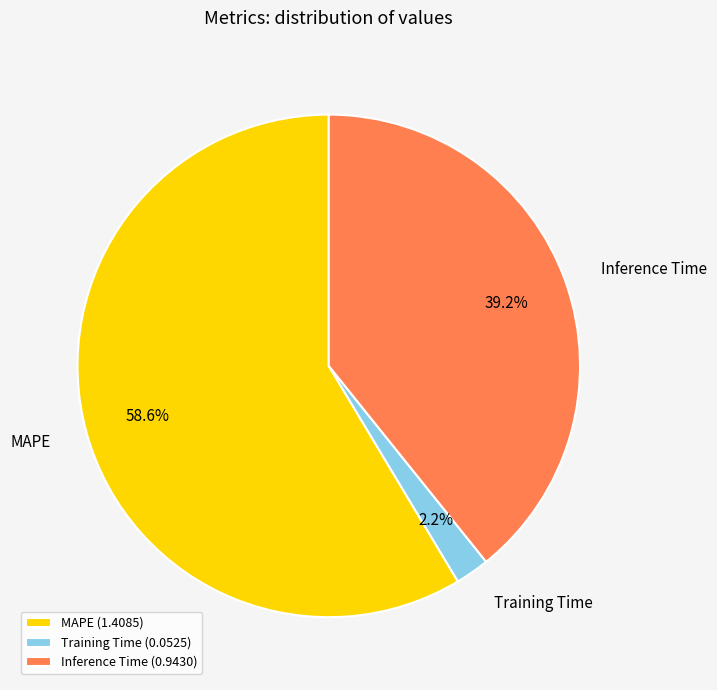

How many segments does this pie chart have?

3